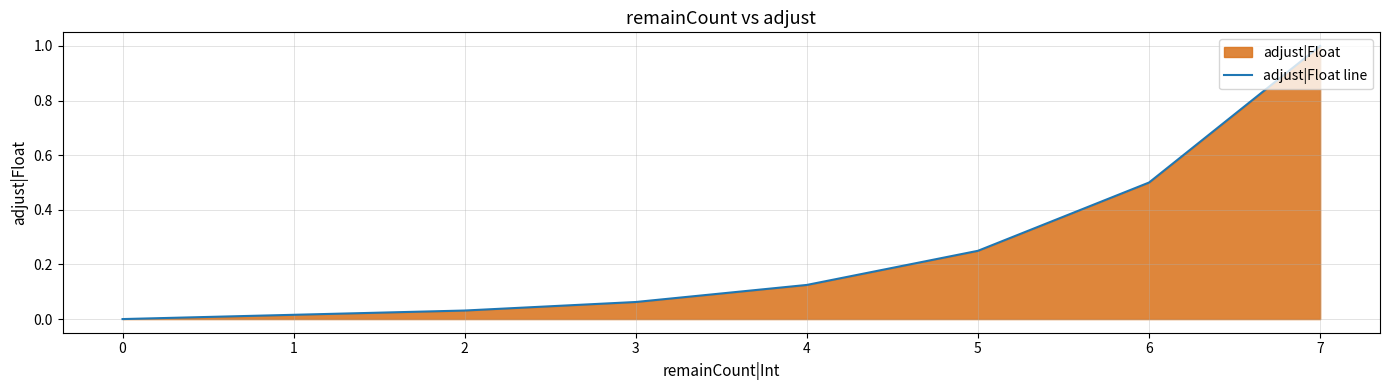

What is the maximum value shown in the chart?

1.0